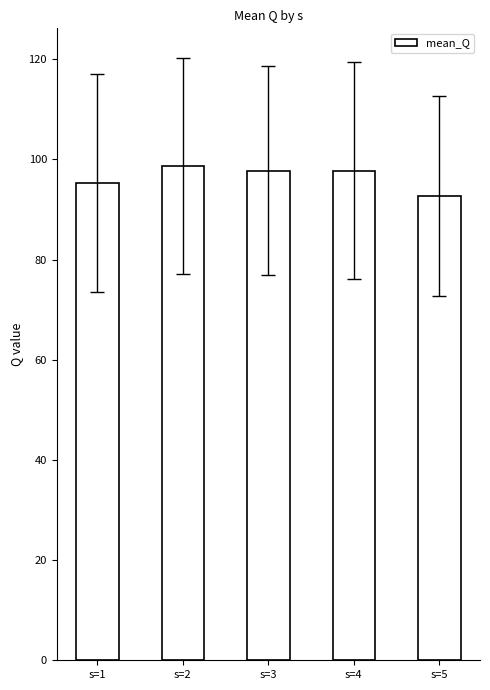

Are the bars grouped side by side (vs. stacked)?

No